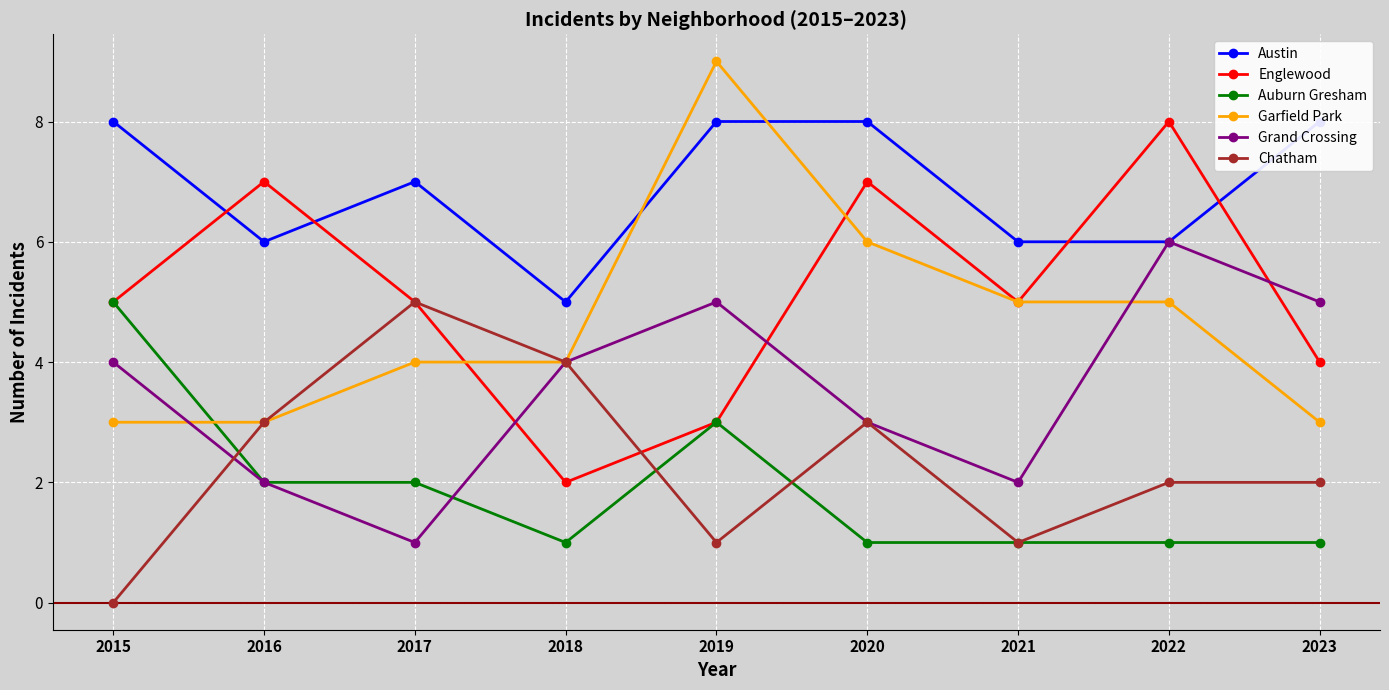

What is the value of the Grand Crossing point at the 9th from the left?

5